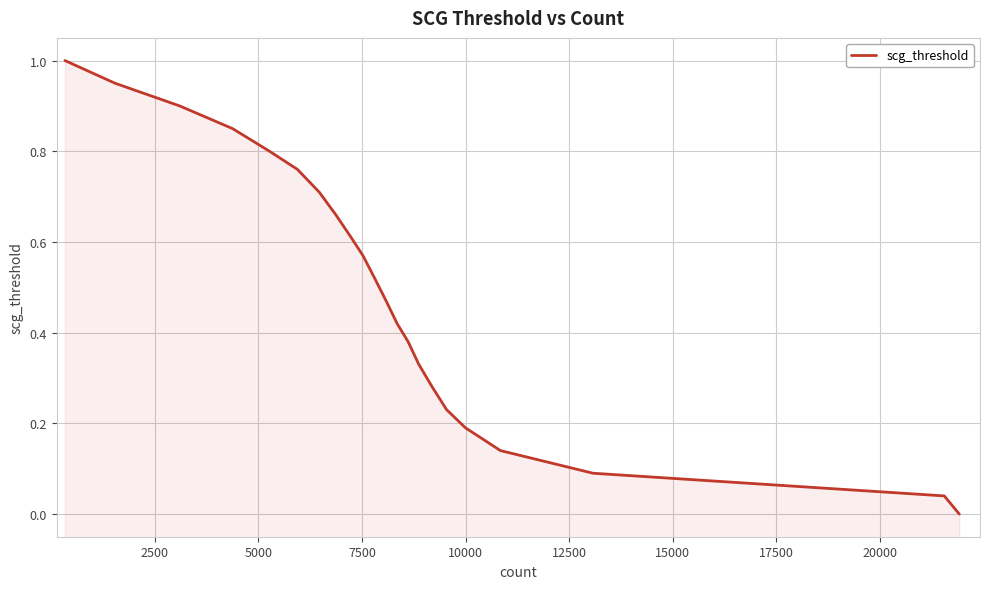

How many values are above zero?

21